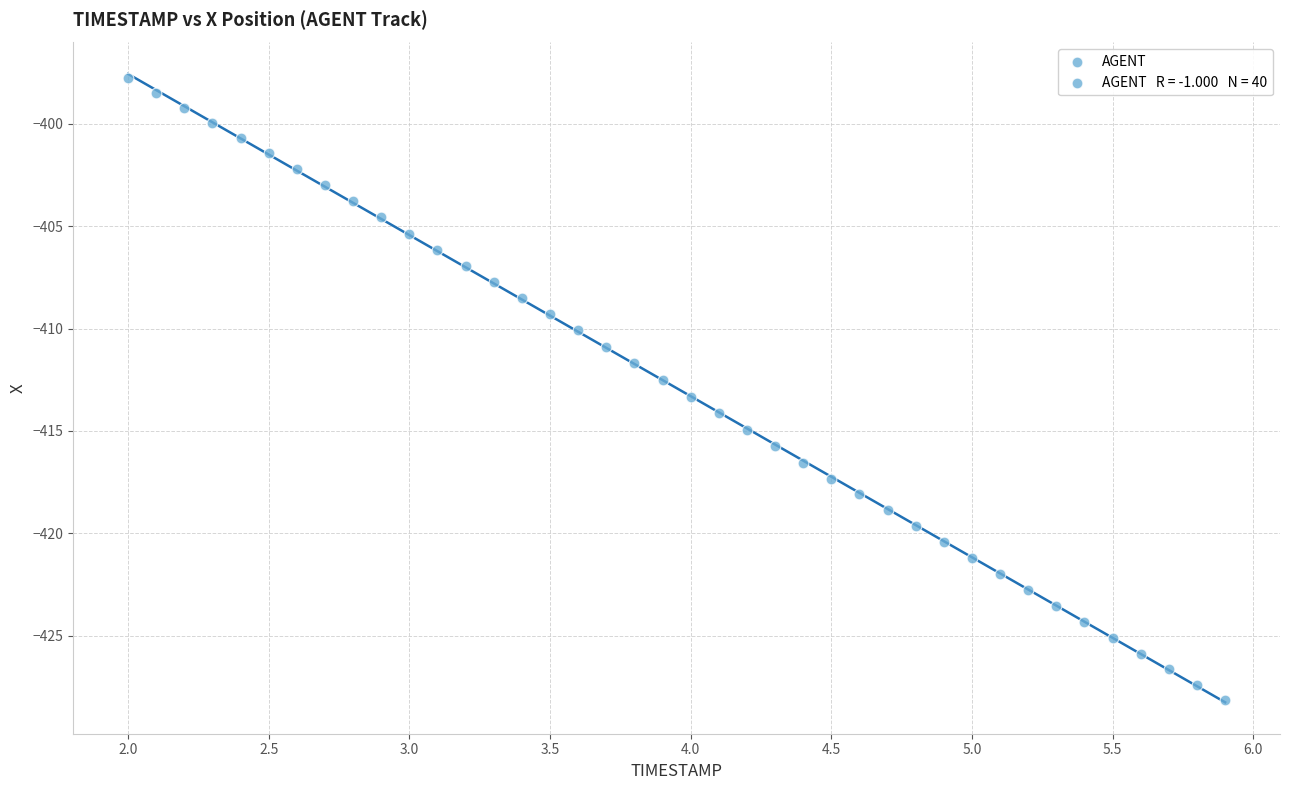

What is the range of Y values (max minus min)?

30.4